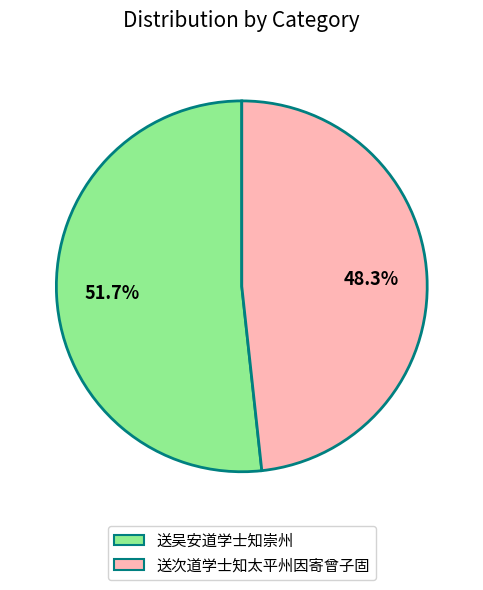

Which slice is the smallest?

送次道学士知太平州因寄曾子固